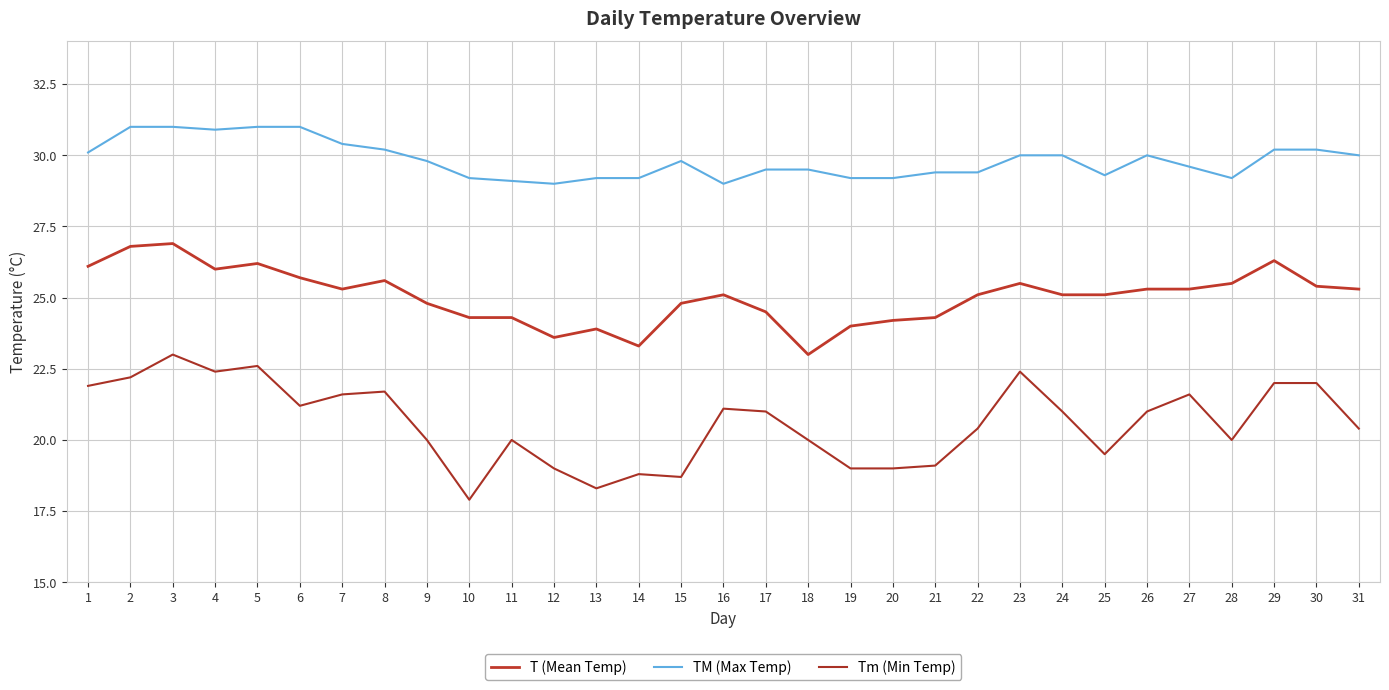

At which category does the chart reach its minimum across all series?

10